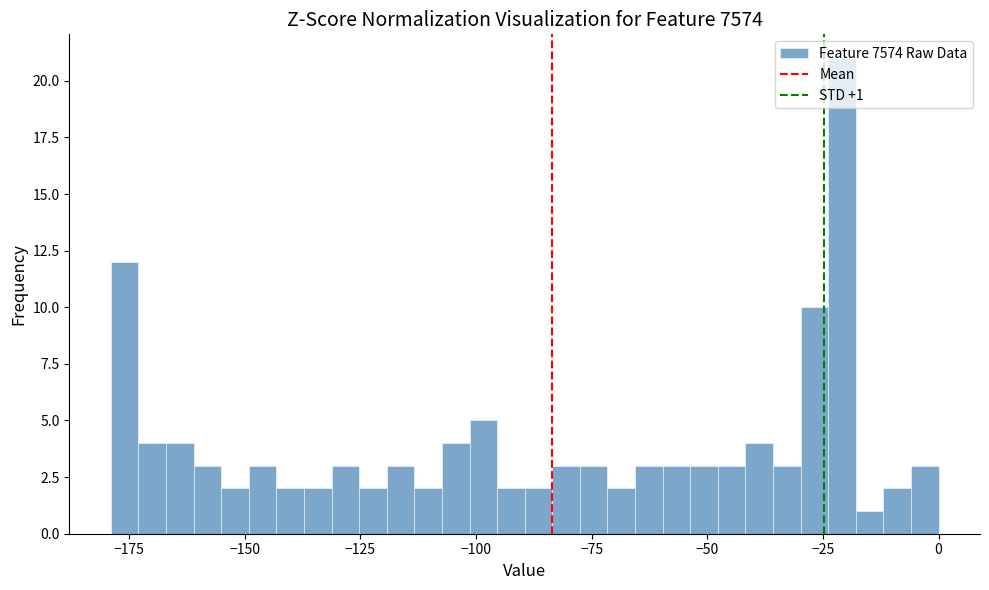

Around what value on the x-axis is the tallest bar? Give the approximate position of its centre, as read against the axis.

-20